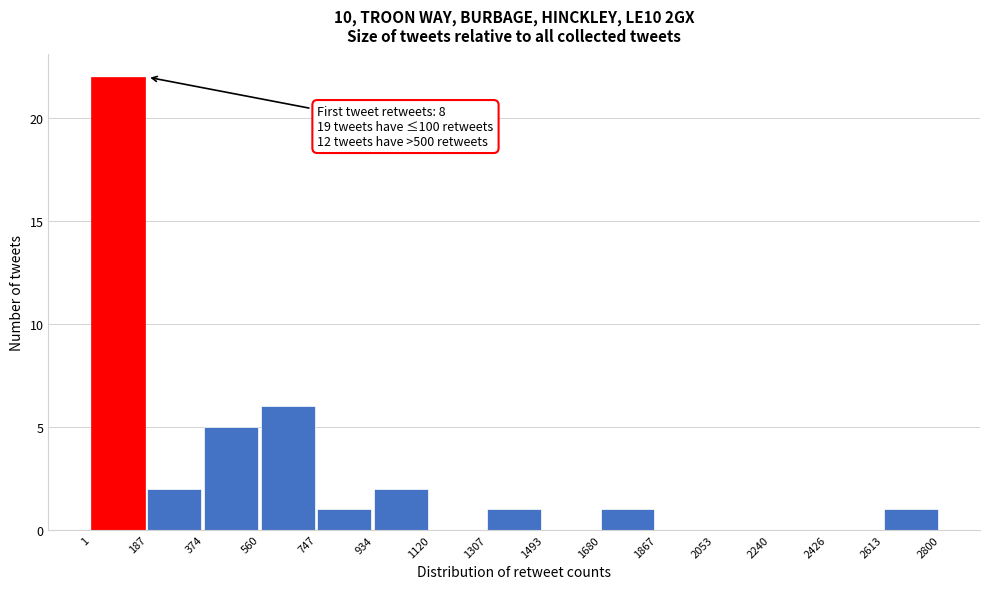

Which range on the x-axis has the tallest bar?

1 to 187